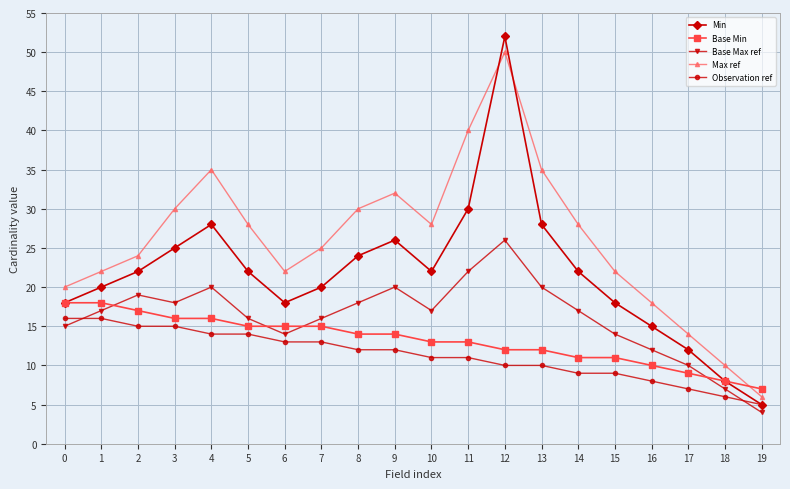

At which label does Max ref first exceed 28?

3